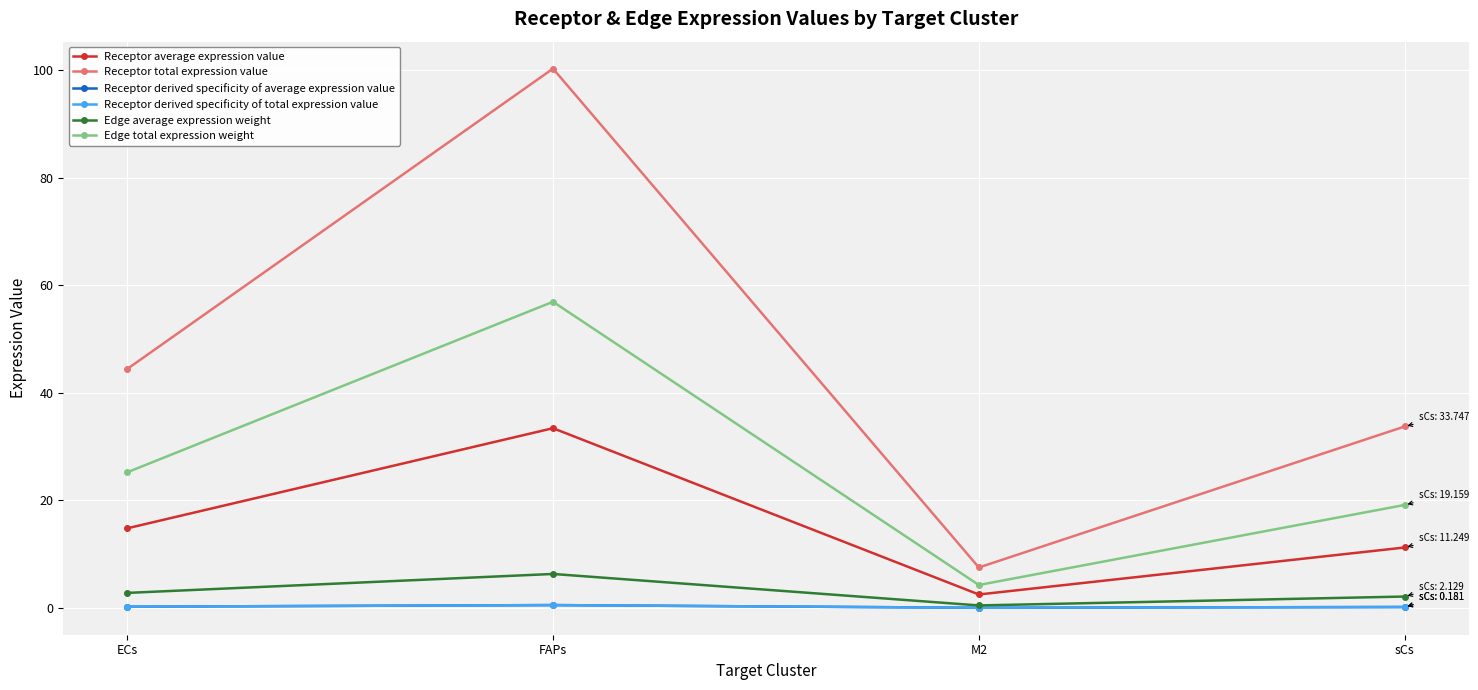

At M2, list the series in order from largest to smallest.

Receptor total expression value, Edge total expression weight, Receptor average expression value, Edge average expression weight, Receptor derived specificity of total expression value, Receptor derived specificity of average expression value